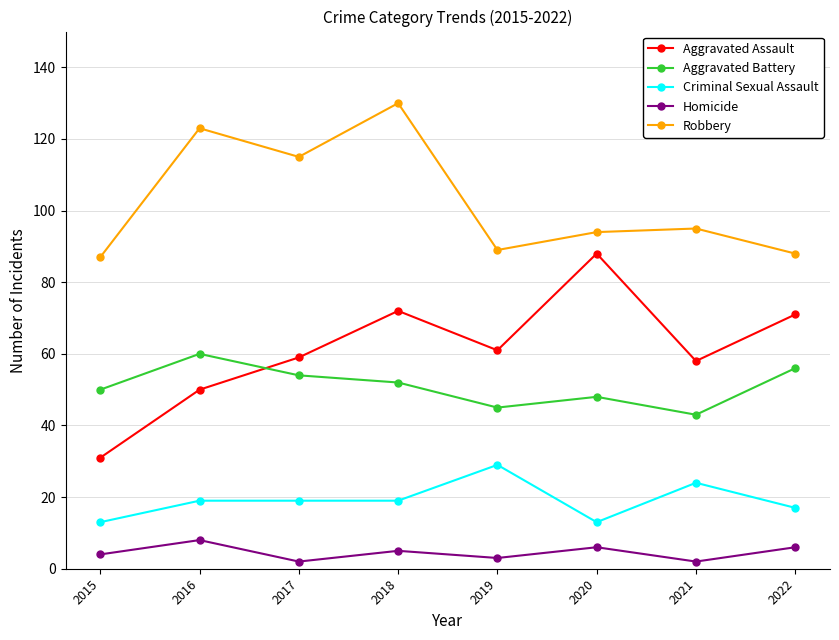

What is the total value across all series at 2018?

278